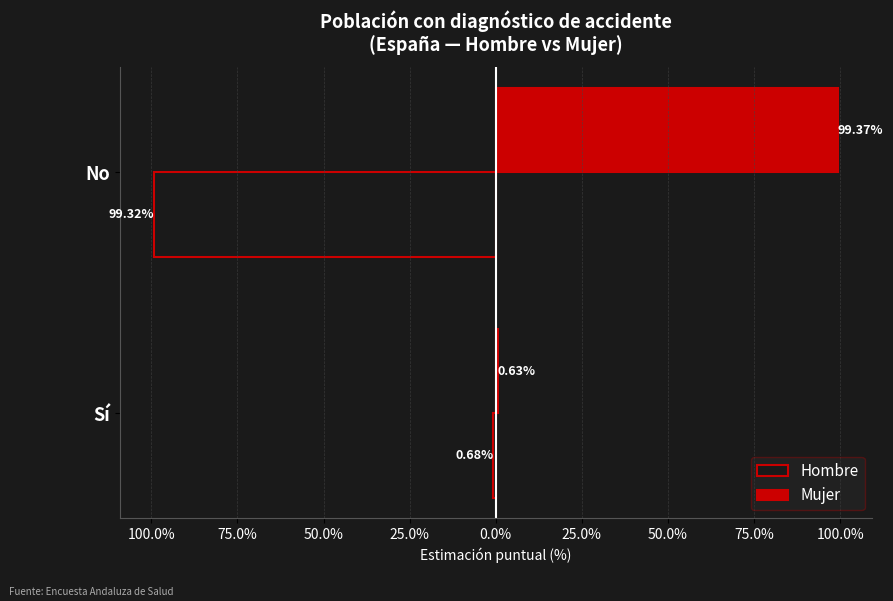

What is the minimum value shown in the chart?

-99.3